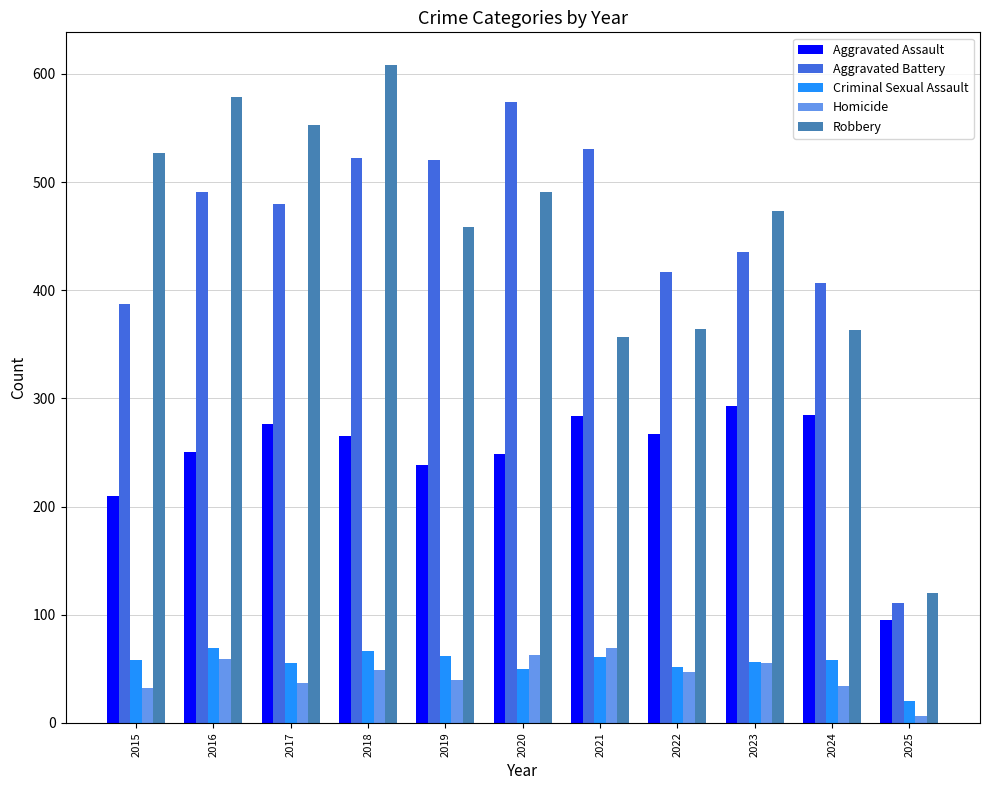

What is the maximum value for Homicide?

69